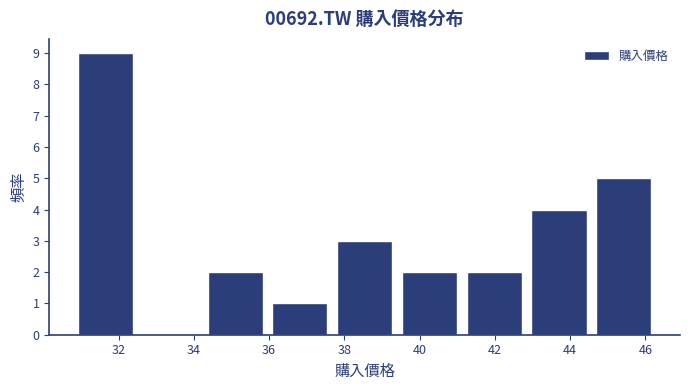

Reading left to right, transcribe this chart: for each bar, give the range it covers on the x-axis and its height. Neither the bar edges nor the heights are printed on the chart, so give them approximately, as read against the axes.

30.8 to 32.6: 9
32.6 to 34.2: 0
34.2 to 36.0: 2
36.0 to 37.6: 1
37.6 to 39.4: 3
39.4 to 41.2: 2
41.2 to 42.8: 2
42.8 to 44.6: 4
44.6 to 46.2: 5